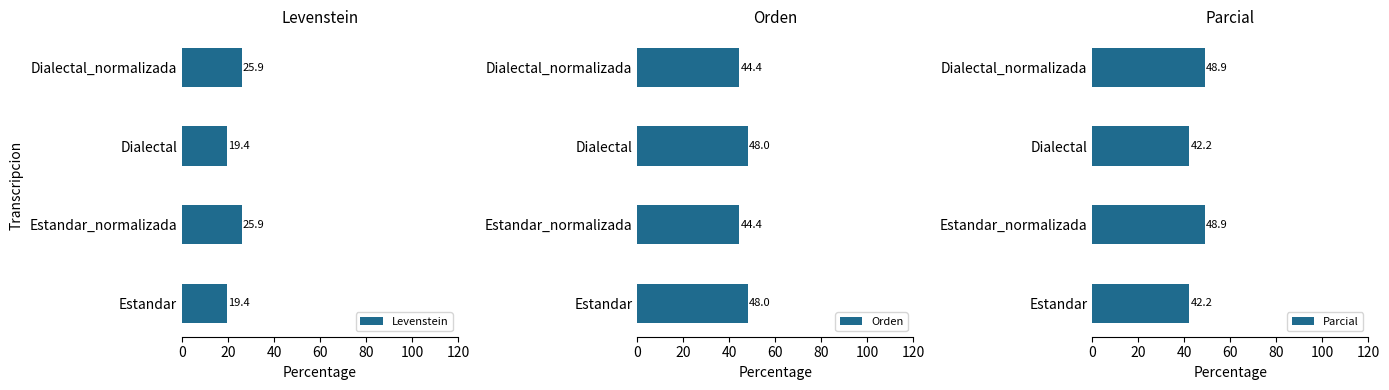

The value of Levenstein at Dialectal is 19.4. True or false?

True